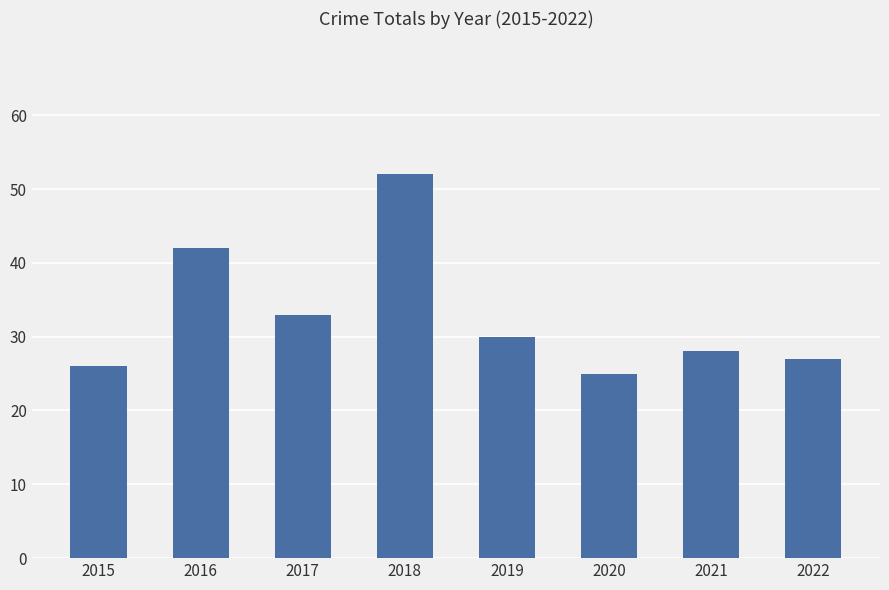

Reading left to right, what are all the values shown in this chart?

2015=26	2016=42	2017=33	2018=52	2019=30	2020=25	2021=28	2022=27